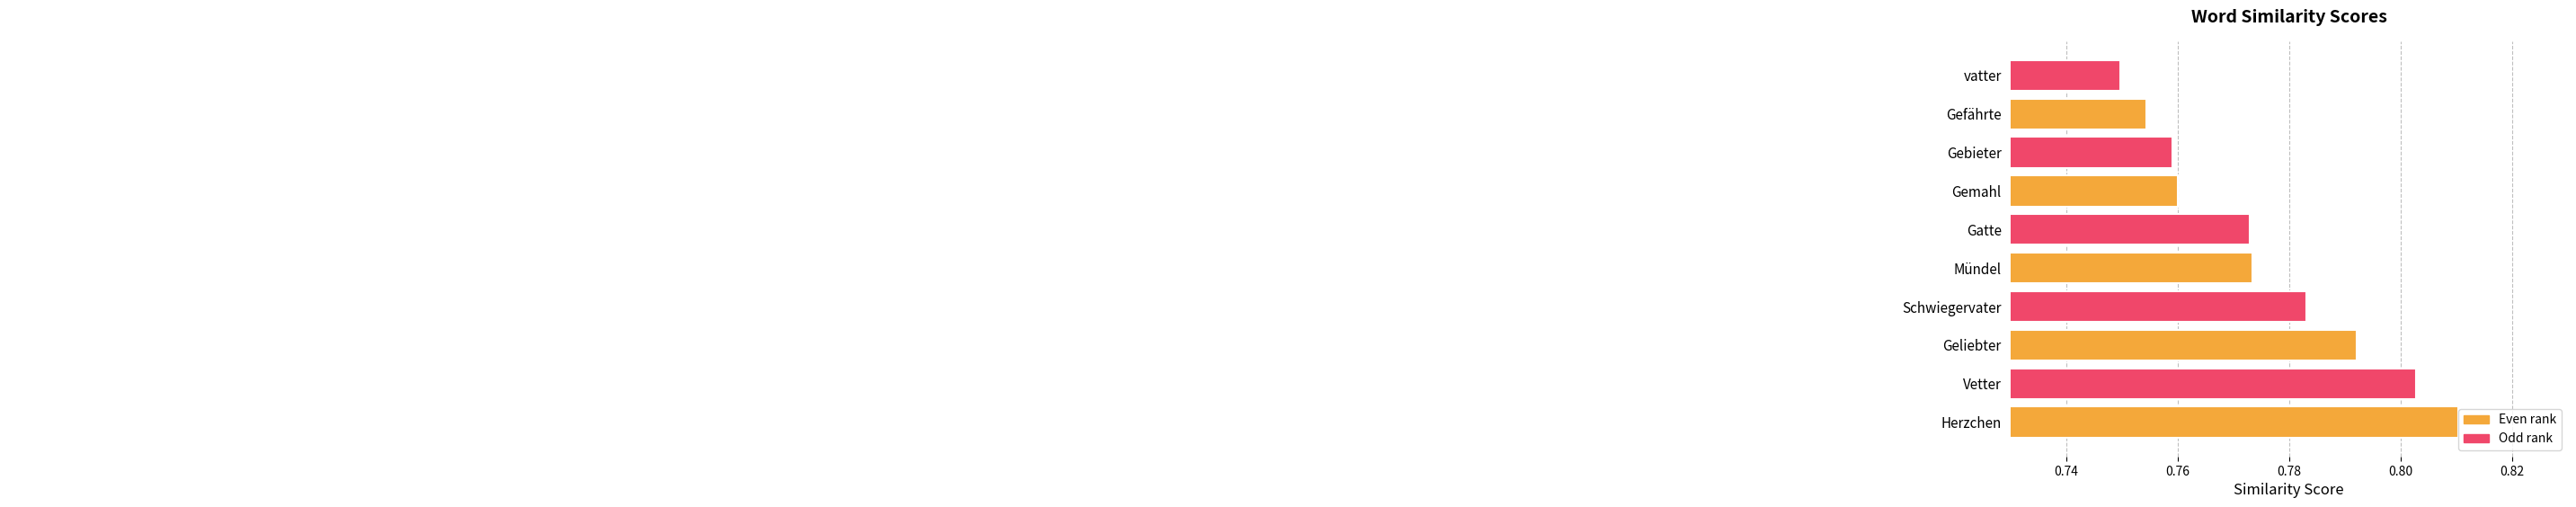

Between Gebieter and Schwiegervater, which is larger?

Schwiegervater